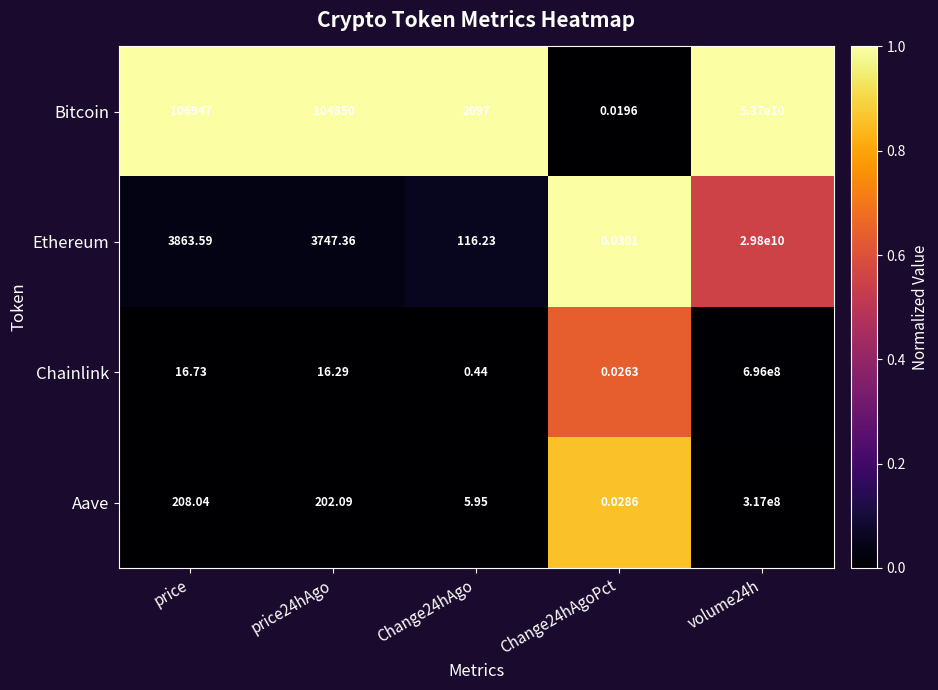

At Change24hAgo, list the series in order from smallest to largest.

Chainlink, Aave, Ethereum, Bitcoin